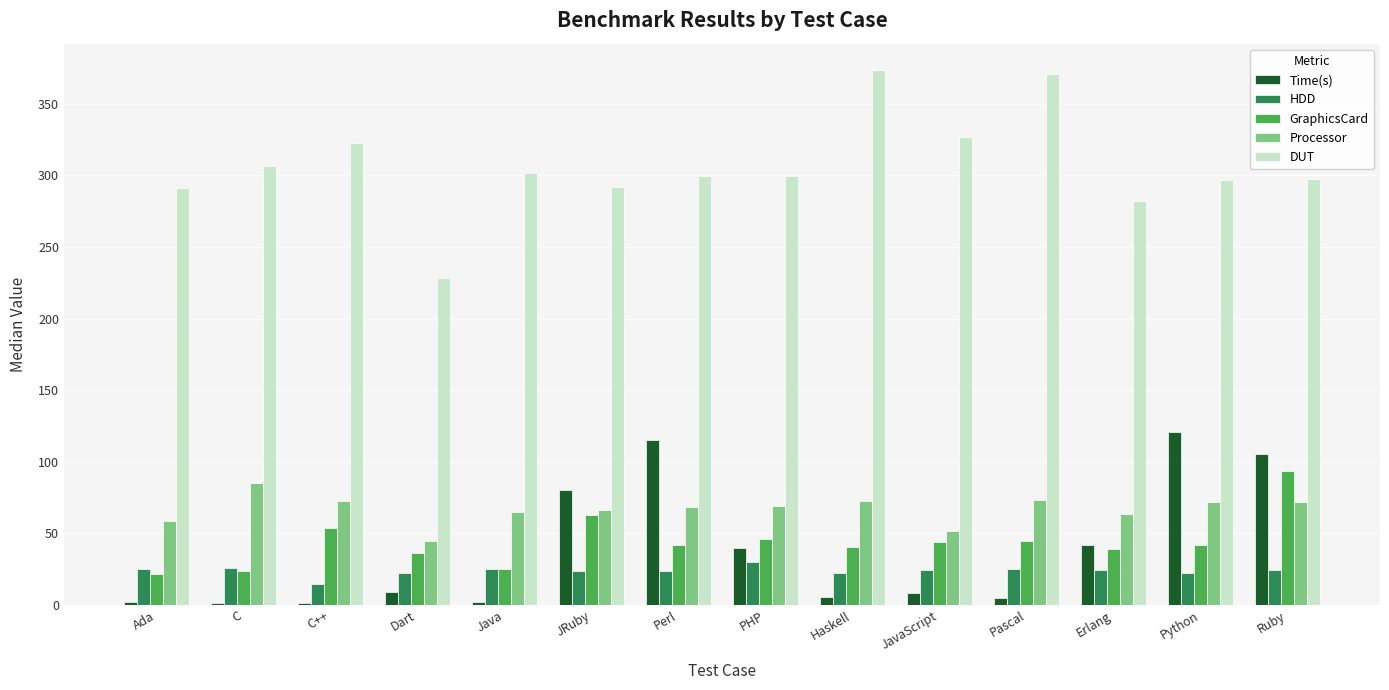

At which category is the sum across all series the highest?

Ruby